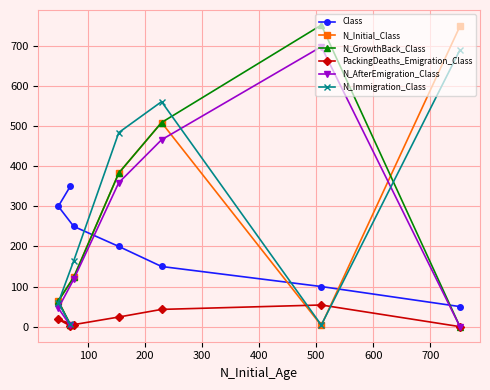

Which series has the largest total across all categories?

N_Immigration_Class